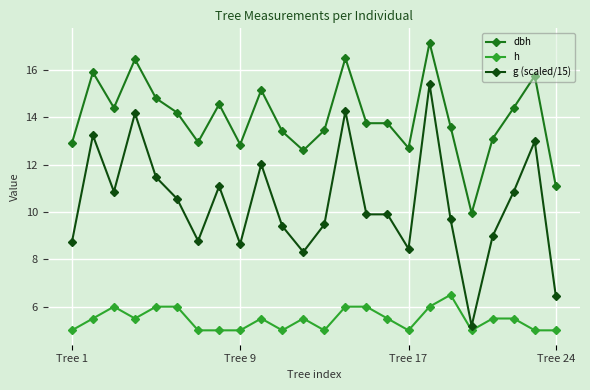

True or false: h has more than 1 interior local peaks.

True